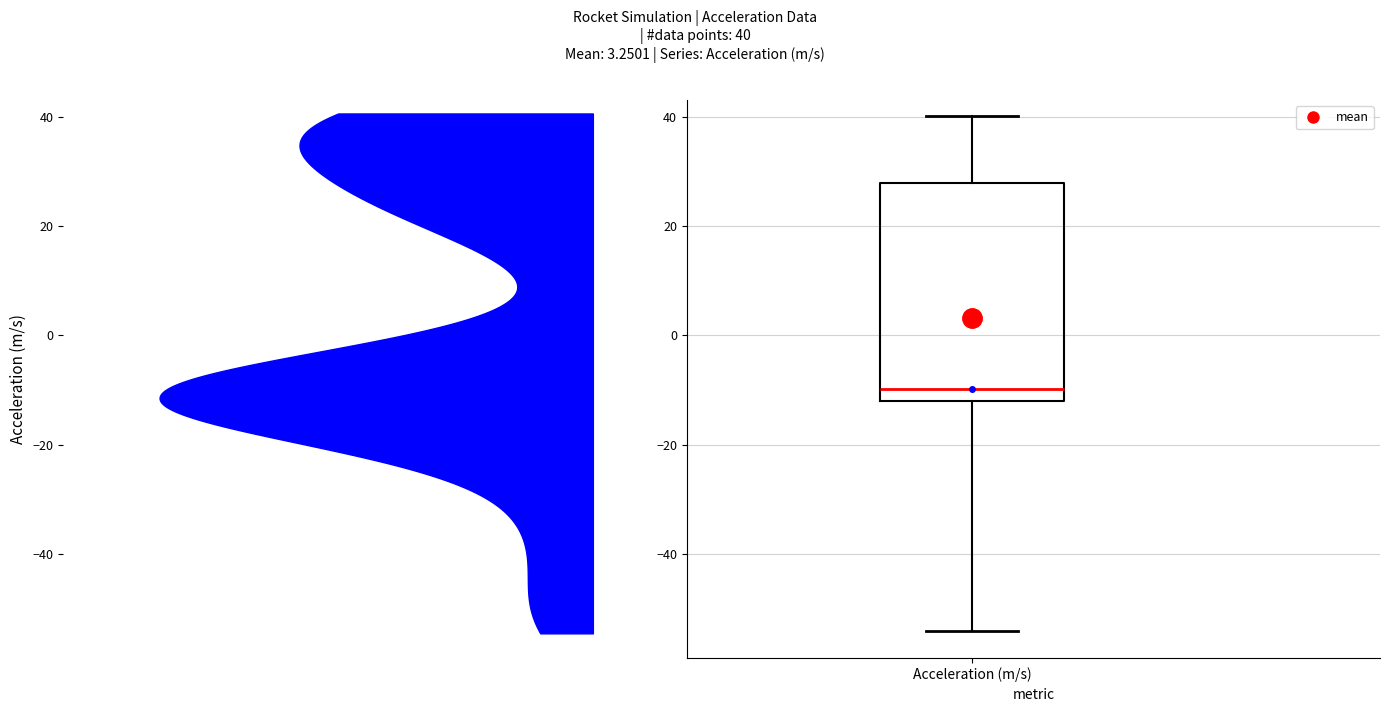

Where is the upper edge of the box for Acceleration (m/s) on the y-axis? The values are not printed on the chart, so give them approximately, as read against the axis.

28